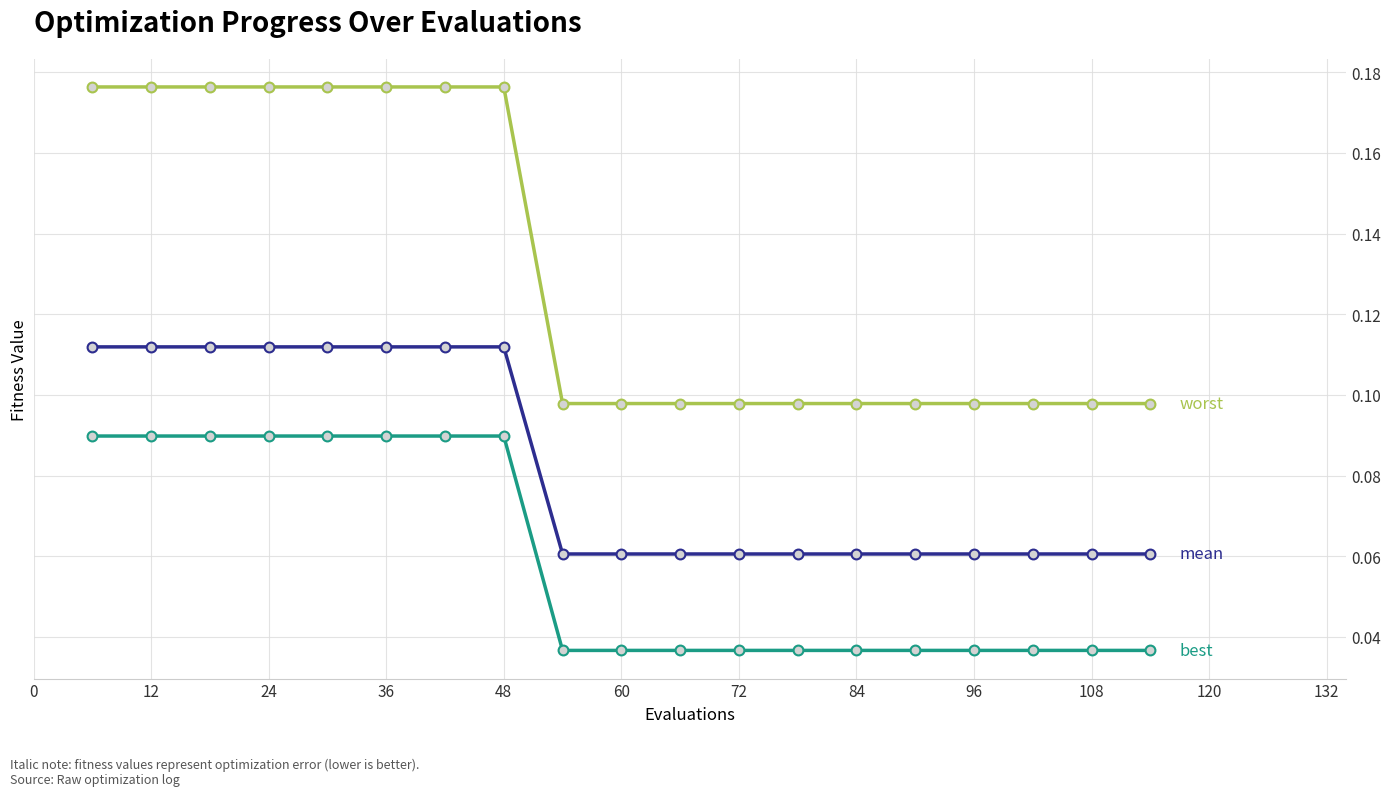

How many lines are shown in the chart?

3